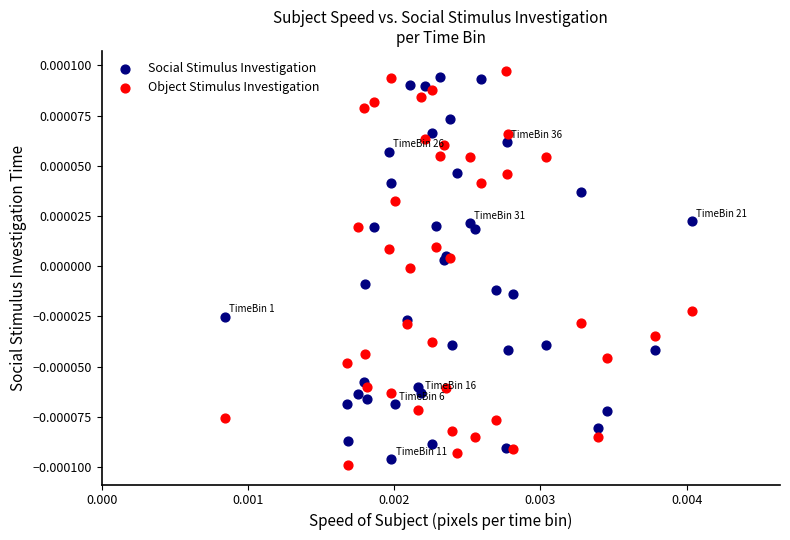

Which series has the widest spread of Y values?

Object Stimulus Investigation